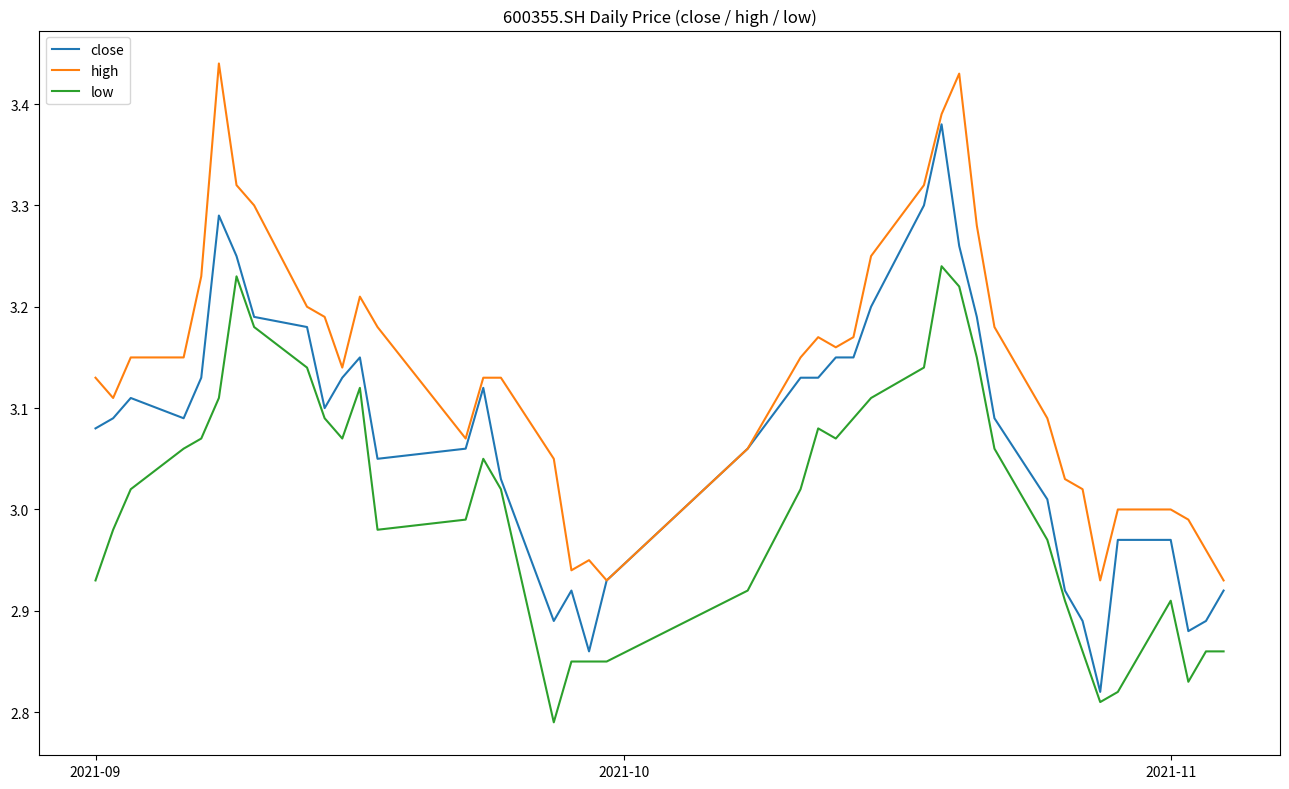

True or false: close and low intersect in this chart.

False